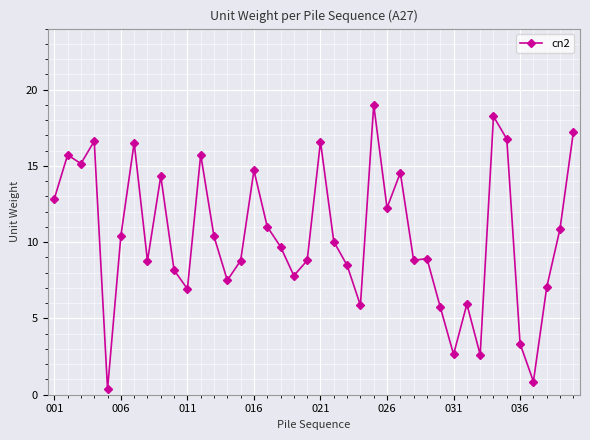

What is the average value?

10.4